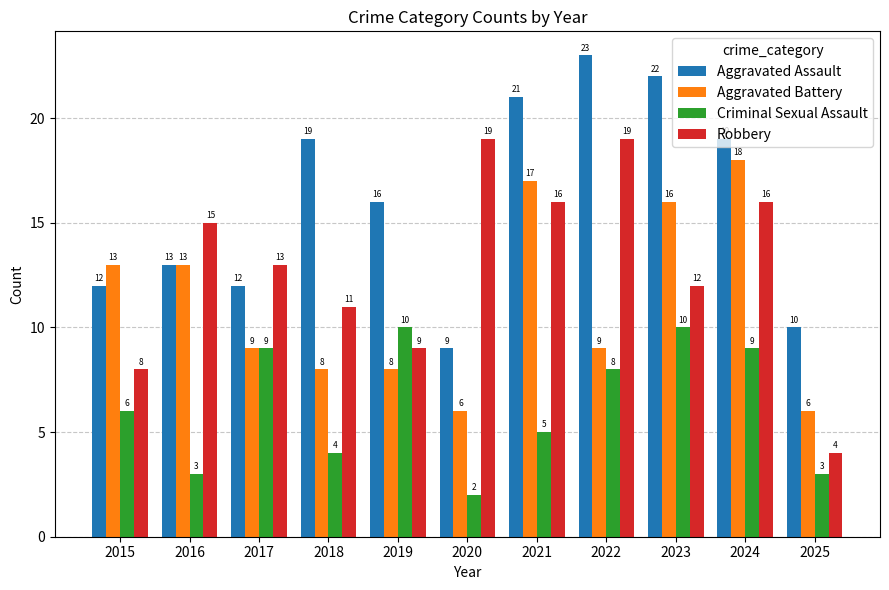

Between 2023 and 2024, which series saw the biggest shift?

Robbery